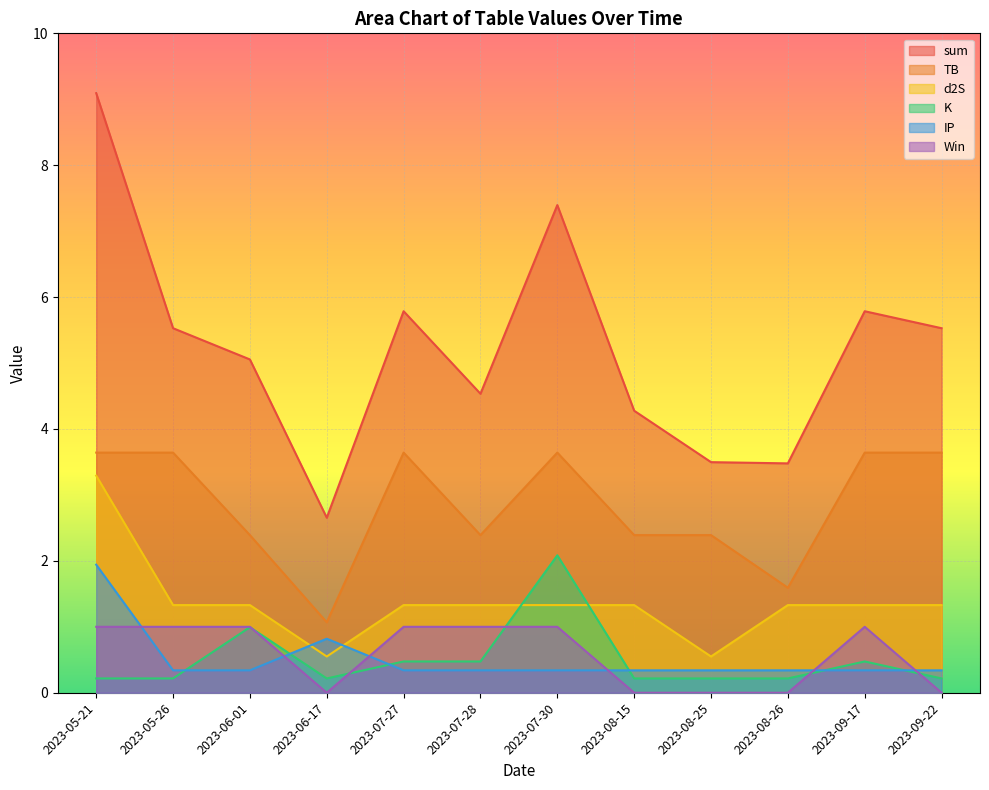

The K series shows 2.1 at 2023-07-30. True or false?

True